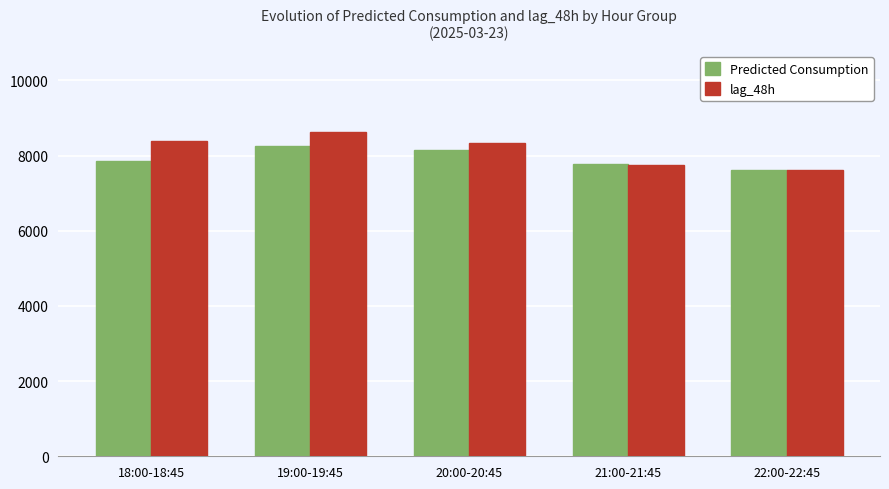

What is the difference between the highest and lowest values at 20:00-20:45?

172.5